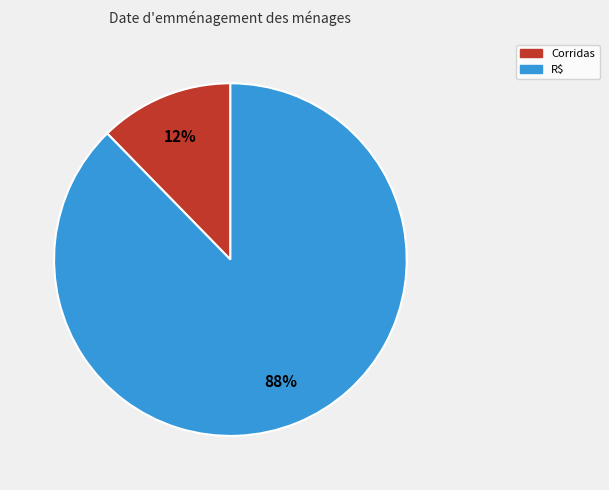

Combined, do R$ and Corridas account for over 50%?

Yes